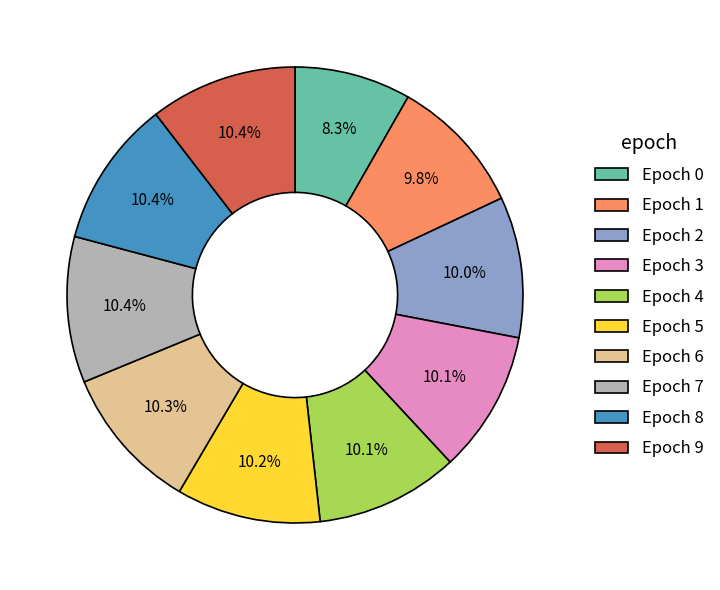

True or false: Epoch 2 accounts for 24% of the total.

False